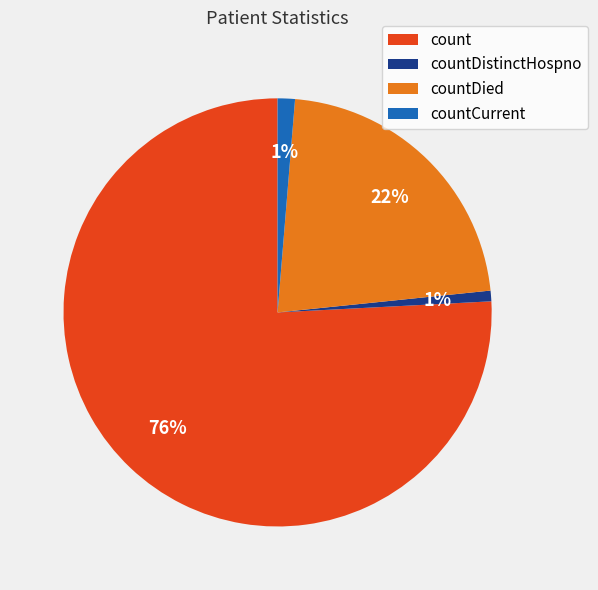

True or false: count accounts for 83% of the total.

False